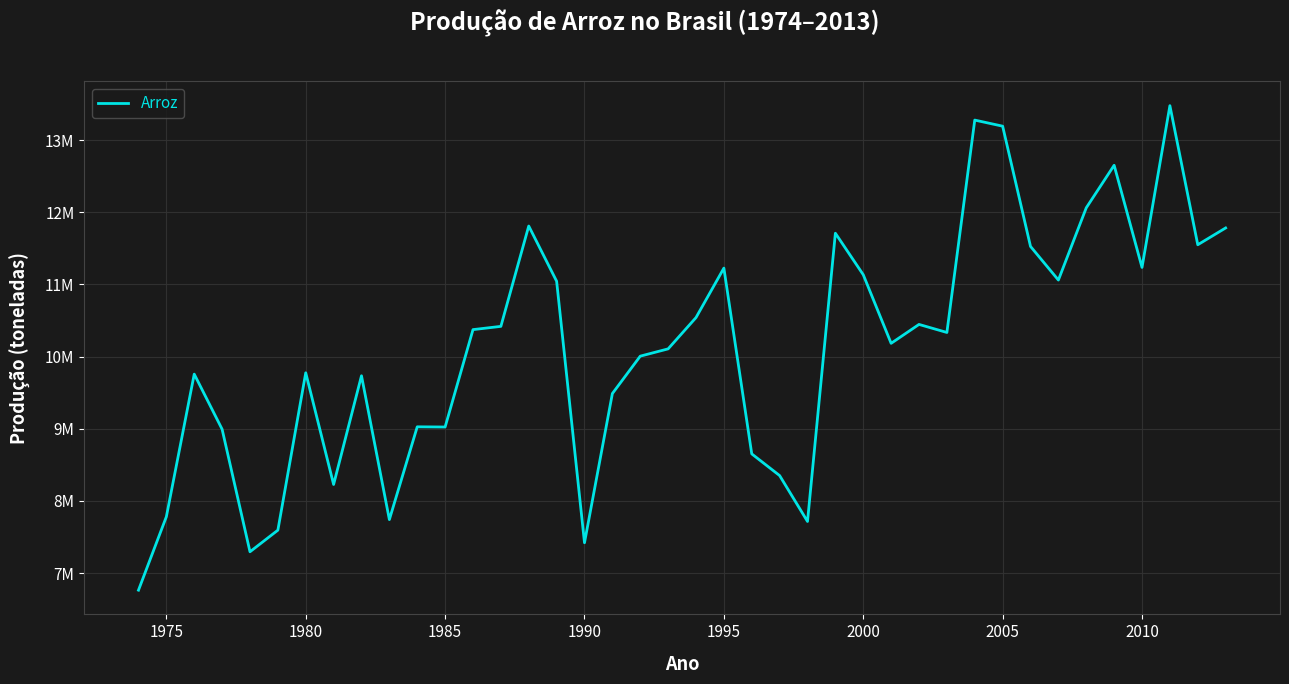

Does the chart have visible grid lines?

Yes